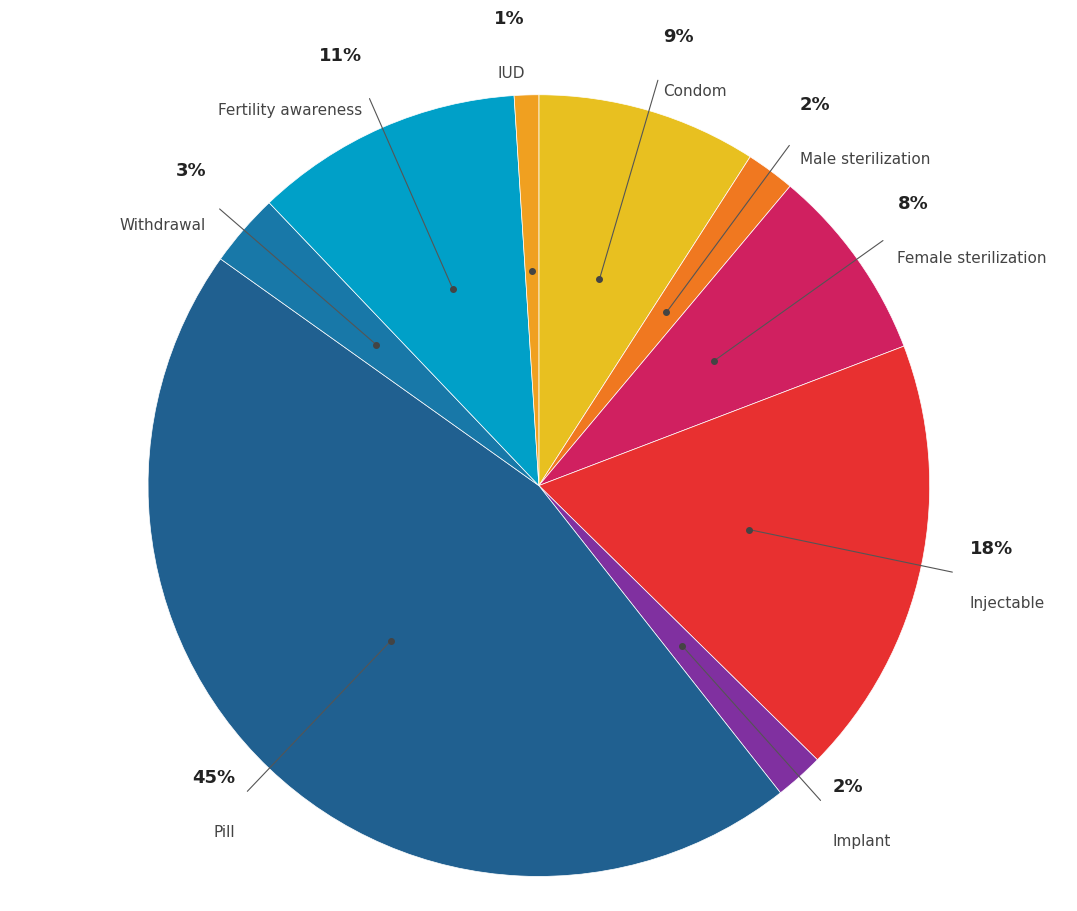

Do Male sterilization and Condom together represent more than half of the pie?

No